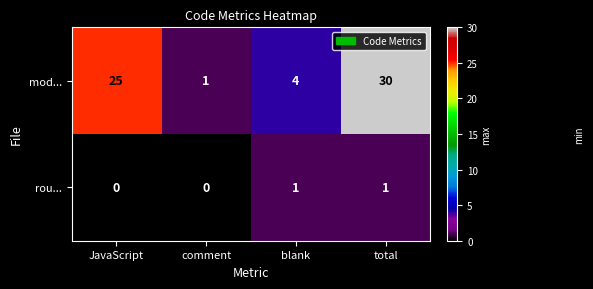

True or false: rou... has a value of 1 at comment.

False